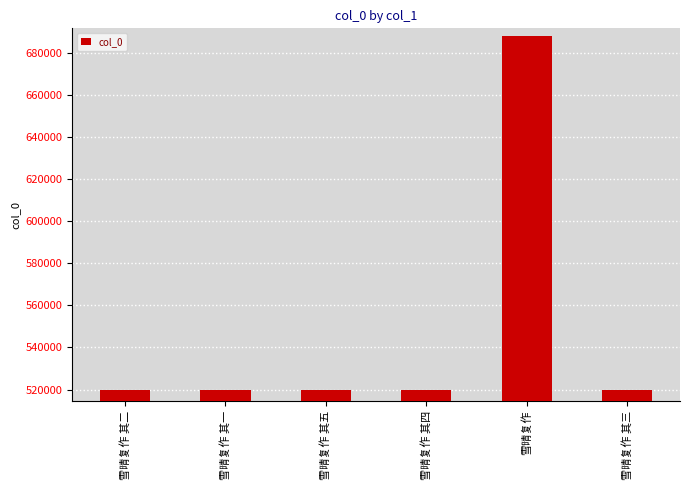

At which category does the chart reach its peak across all series?

雪晴复作